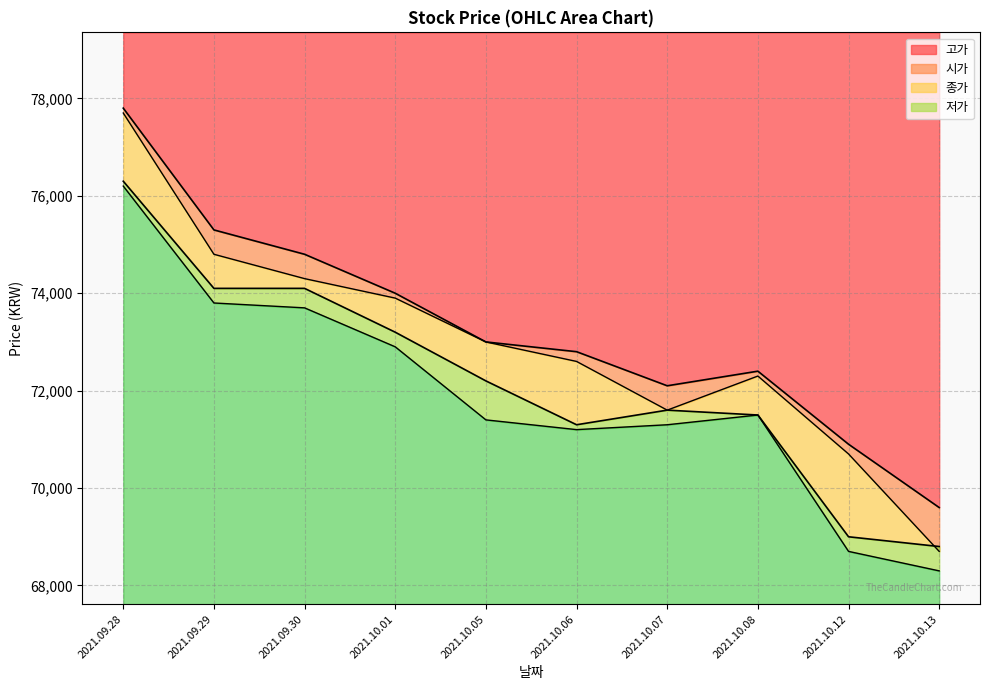

The value of 고가 at 2021.10.06 is 35694. True or false?

False